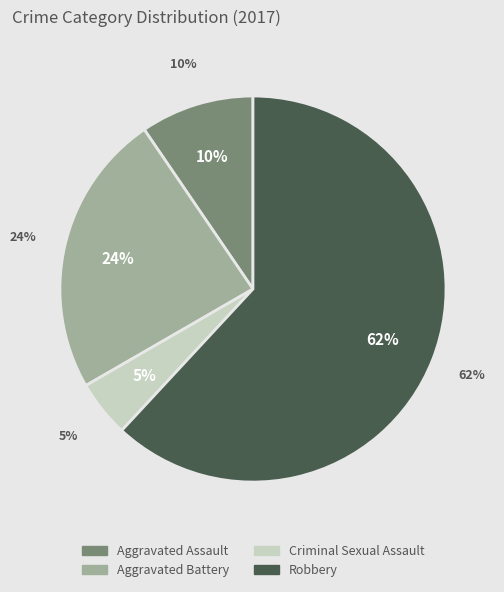

True or false: Aggravated Assault accounts for 10% of the total.

True